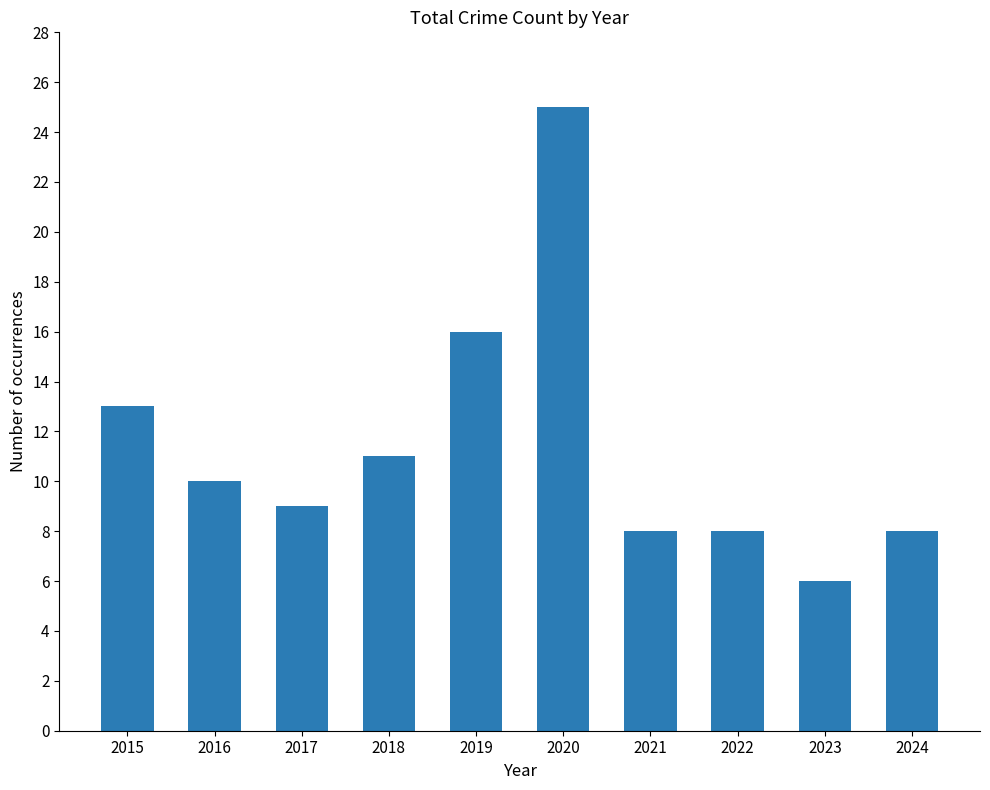

What is the smallest value displayed?

6